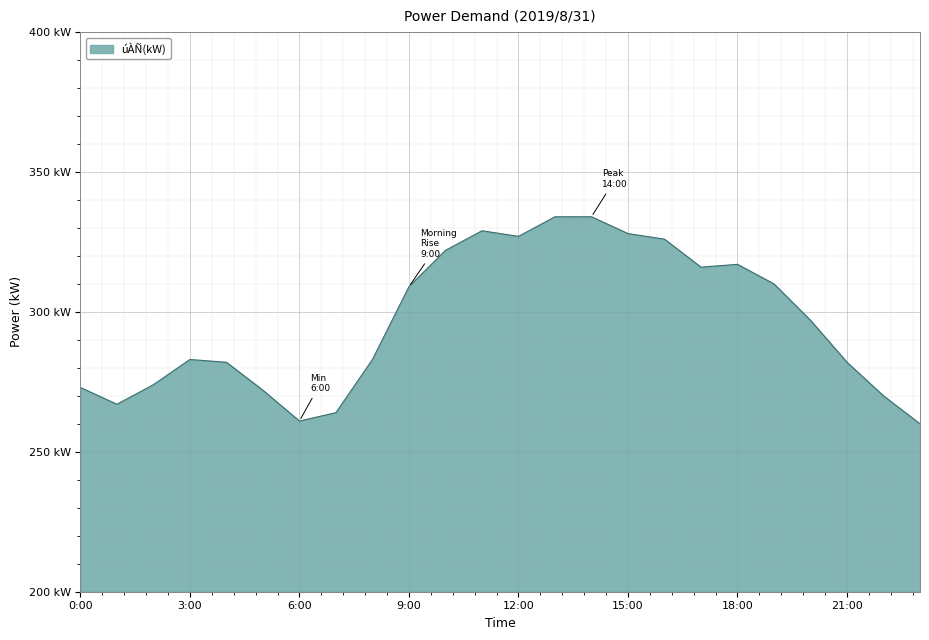

Rank the categories by value from highest to lowest.

13:00, 14:00, 11:00, 15:00, 12:00, 16:00, 10:00, 18:00, 17:00, 19:00, 9:00, 20:00, 3:00, 8:00, 4:00, 21:00, 2:00, 0:00, 5:00, 22:00, 1:00, 7:00, 6:00, 23:00